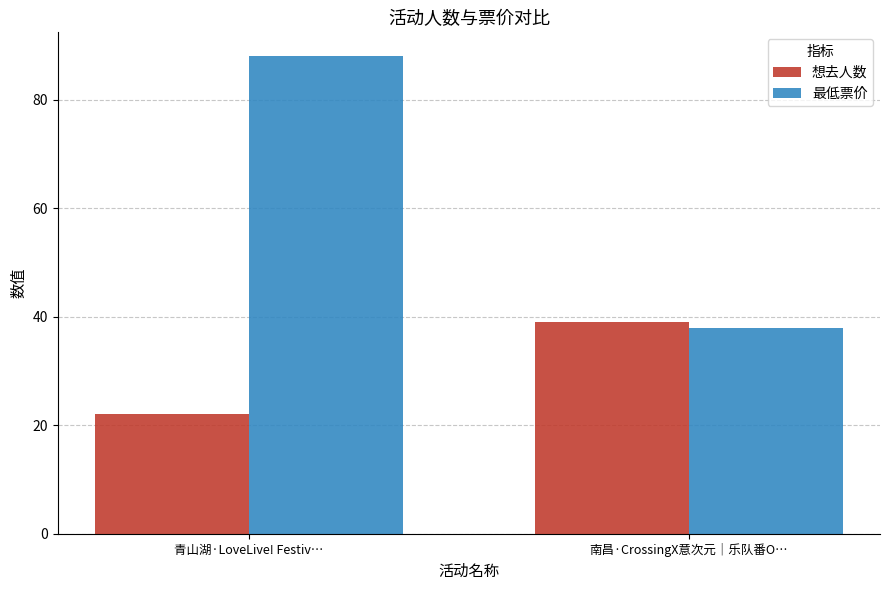

What is the minimum value shown in the chart?

22